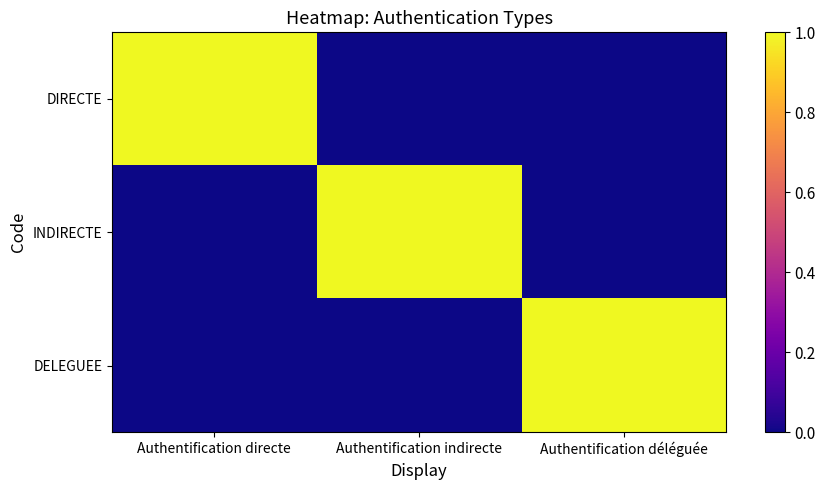

Reading left to right, what are all the values shown in this chart?

DIRECTE: Authentification directe=1	Authentification indirecte=0	Authentification déléguée=0
INDIRECTE: Authentification directe=0	Authentification indirecte=1	Authentification déléguée=0
DELEGUEE: Authentification directe=0	Authentification indirecte=0	Authentification déléguée=1